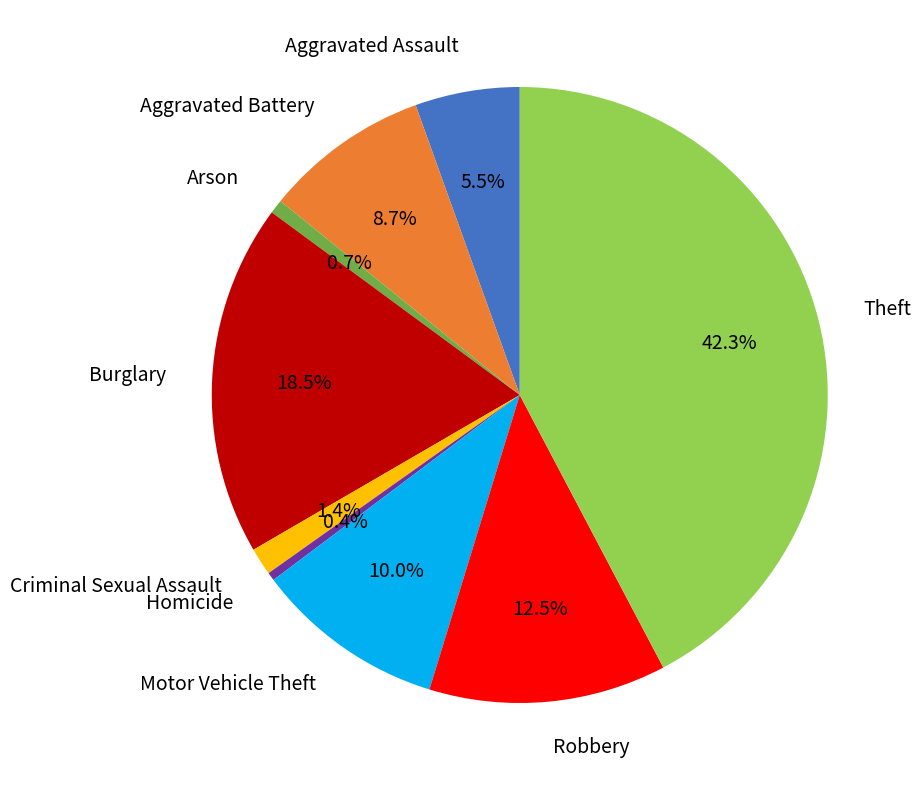

How many segments does this pie chart have?

9